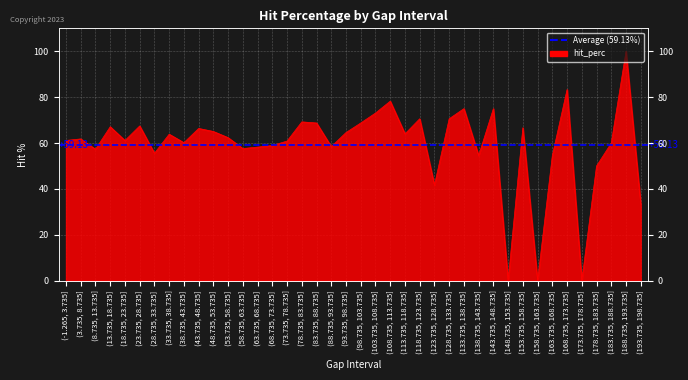

Reading right to left, list all the values displayed in this chart.

(193.735, 198.735]=33.3	(188.735, 193.735]=100.0	(183.735, 188.735]=60.0	(178.735, 183.735]=50.0	(173.735, 178.735]=0.0	(168.735, 173.735]=83.3	(163.735, 168.735]=54.5	(158.735, 163.735]=0.0	(153.735, 158.735]=66.7	(148.735, 153.735]=0.0	(143.735, 148.735]=75.0	(138.735, 143.735]=54.5	(133.735, 138.735]=75.0	(128.735, 133.735]=70.6	(123.735, 128.735]=41.7	(118.735, 123.735]=70.6	(113.735, 118.735]=64.0	(108.735, 113.735]=78.3	(103.735, 108.735]=73.1	(98.735, 103.735]=68.8	(93.735, 98.735]=64.6	(88.735, 93.735]=58.4	(83.735, 88.735]=68.8	(78.735, 83.735]=69.2	(73.735, 78.735]=60.9	(68.735, 73.735]=58.9	(63.735, 68.735]=58.3	(58.735, 63.735]=57.6	(53.735, 58.735]=62.4	(48.735, 53.735]=65.0	(43.735, 48.735]=66.4	(38.735, 43.735]=60.2	(33.735, 38.735]=63.9	(28.735, 33.735]=55.6	(23.735, 28.735]=67.5	(18.735, 23.735]=61.1	(13.735, 18.735]=67.1	(8.735, 13.735]=57.3	(3.735, 8.735]=61.8	(-1.265, 3.735]=61.1